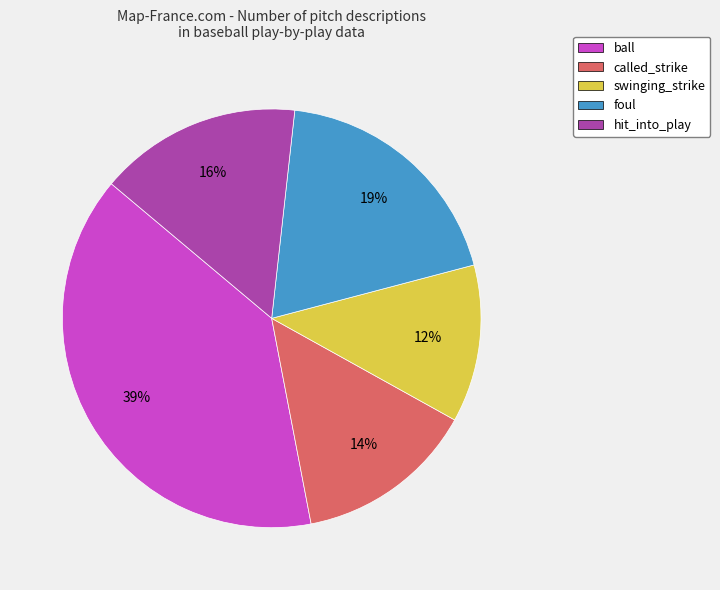

Is it true that ball is 28% of the pie?

False